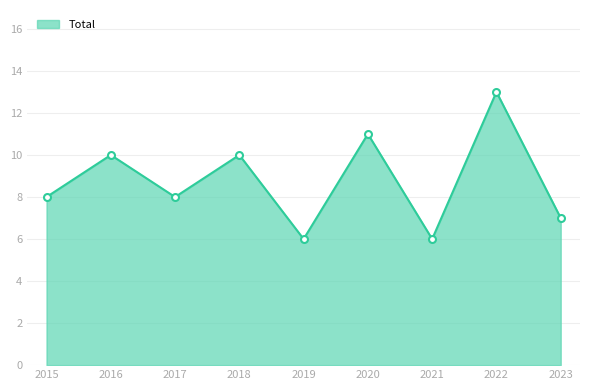

What is the approximate value at 2018?

10